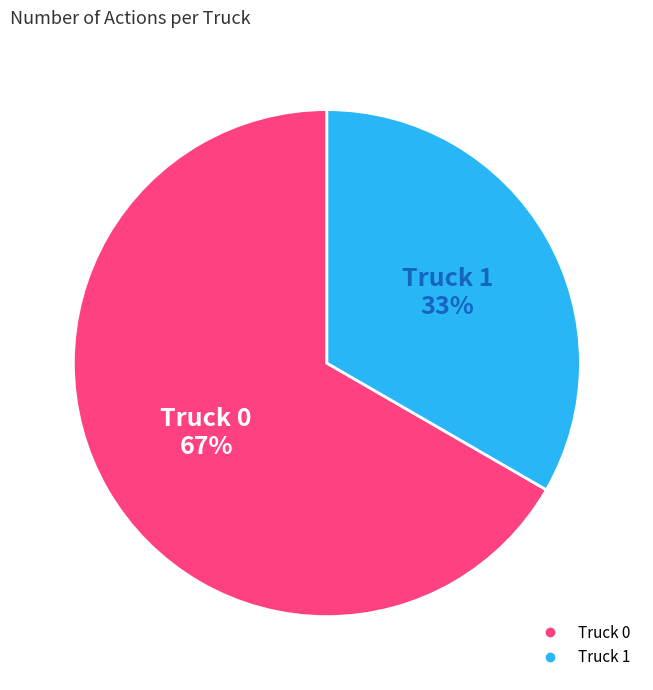

True or false: Truck 1 accounts for 33% of the total.

True